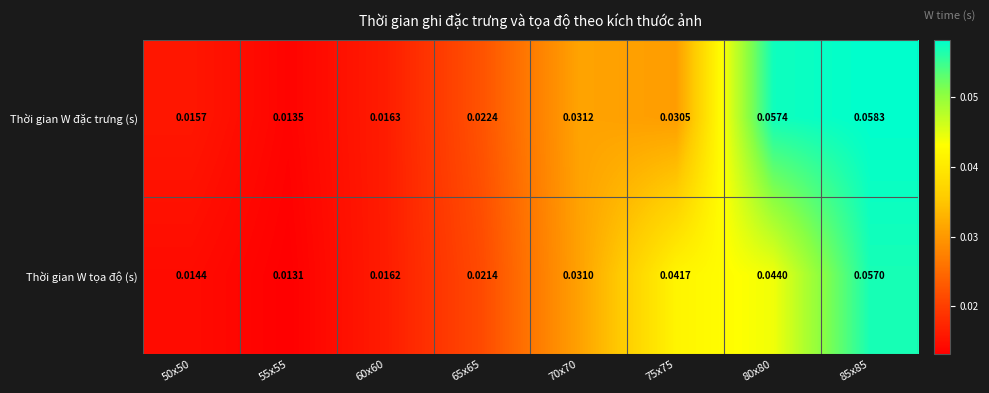

Between 65x65 and 70x70, which series saw the biggest shift?

Thời gian W tọa độ (s)